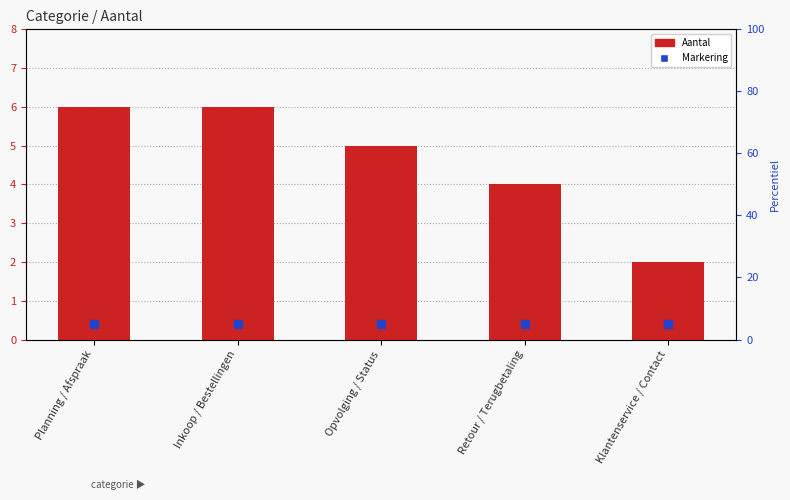

Which series contains the lowest Y value?

Markering